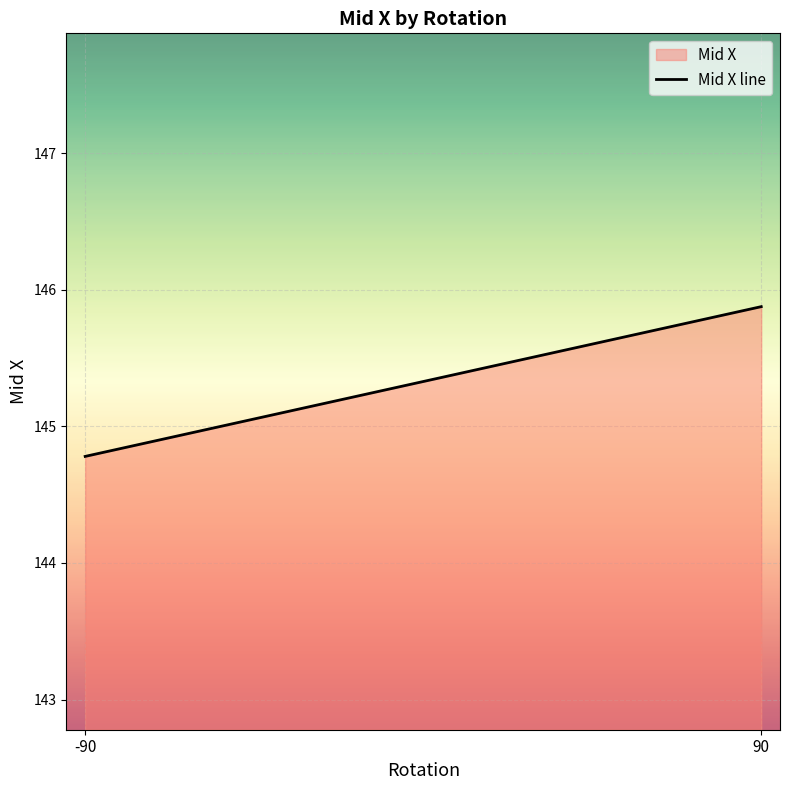

What is the approximate value at -90?

144.8